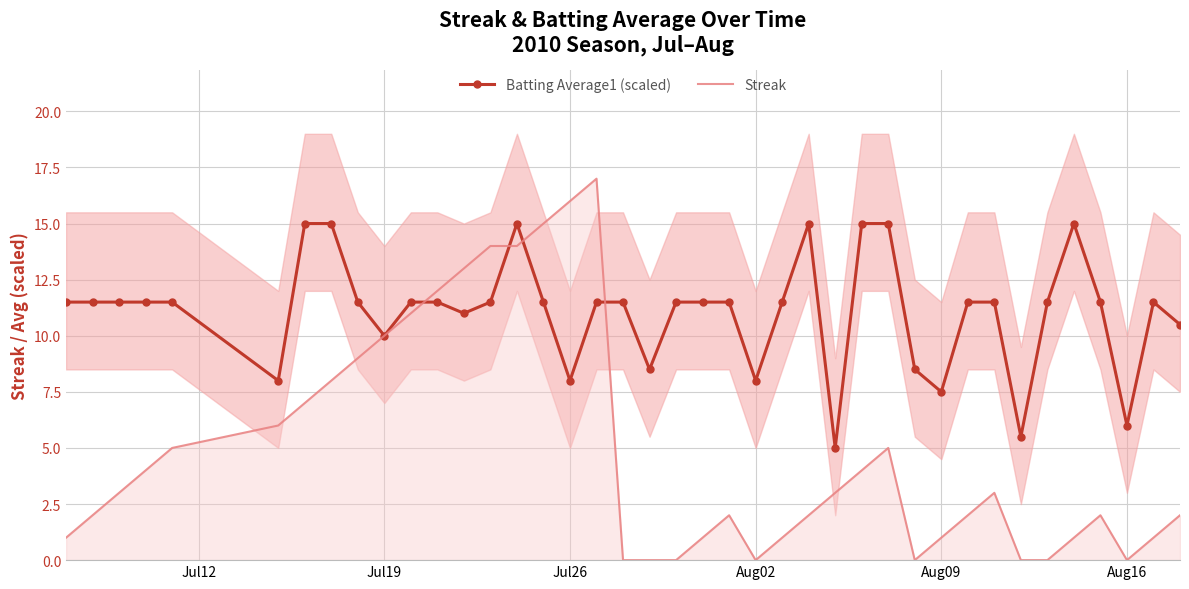

How many times do Batting Average1 (scaled) and Streak cross each other?

4